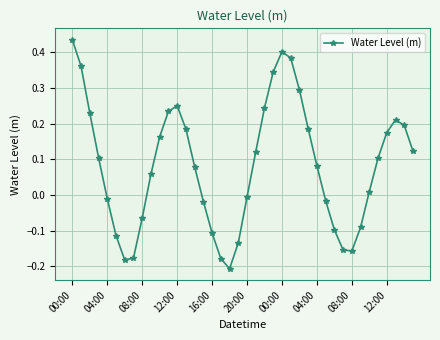

True or false: the data has more than 1 interior local peaks.

True